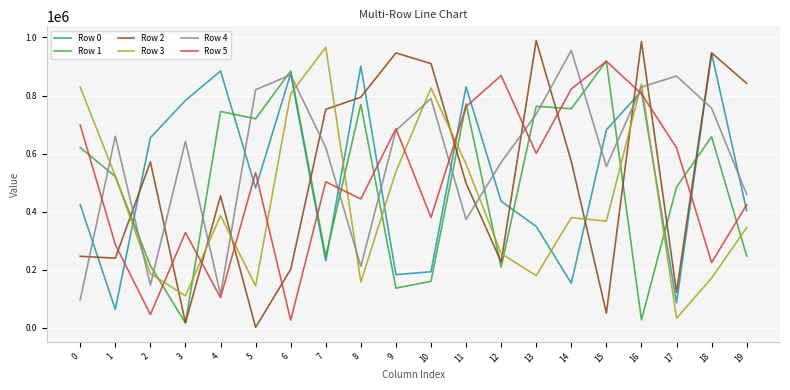

At which category does Row 4 reach its first local peak?

1